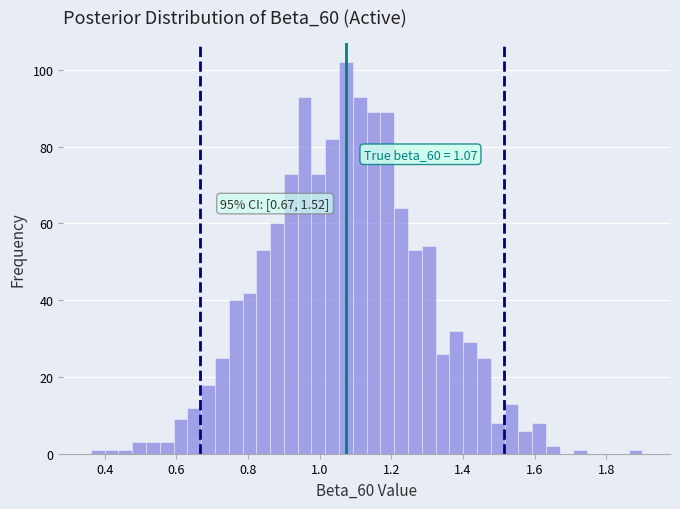

Around what value on the x-axis is the tallest bar? Give the approximate position of its centre, as read against the axis.

1.08